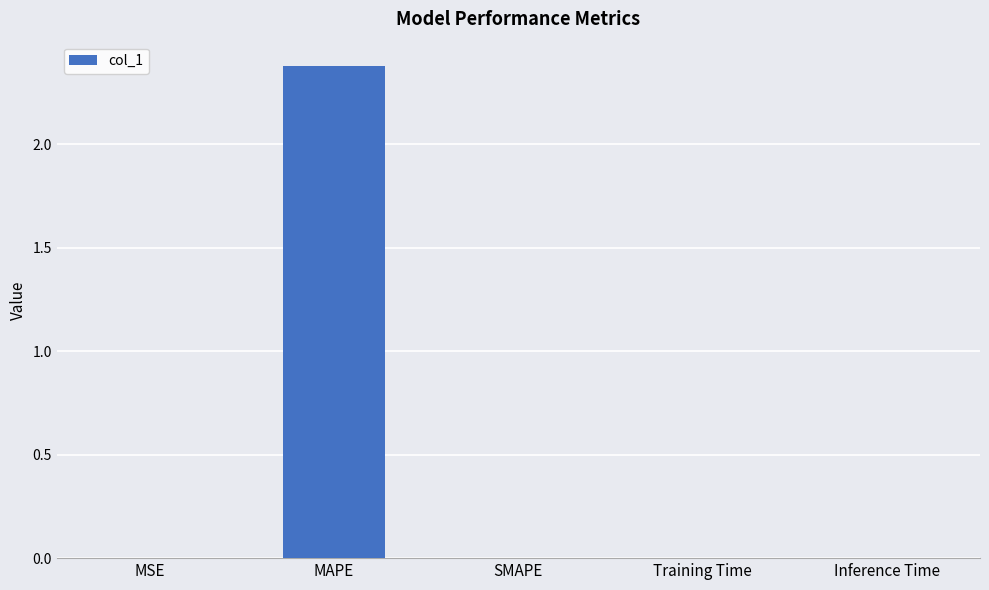

What is the maximum value shown in the chart?

2.4